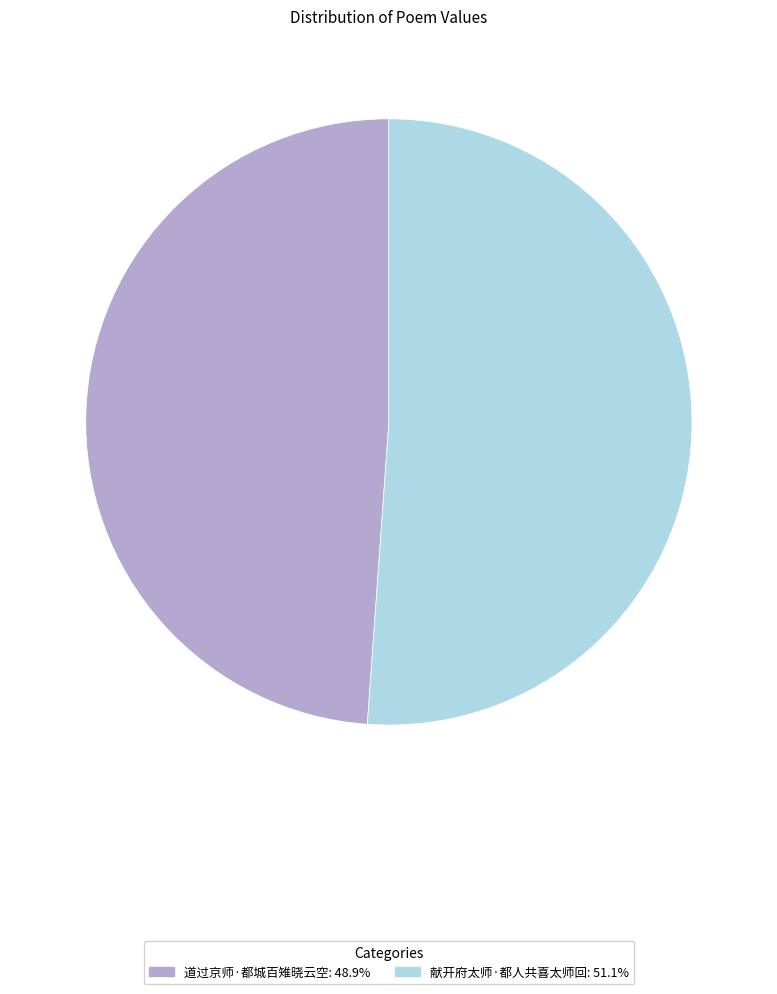

Is there any slice that represents more than half of the pie?

Yes